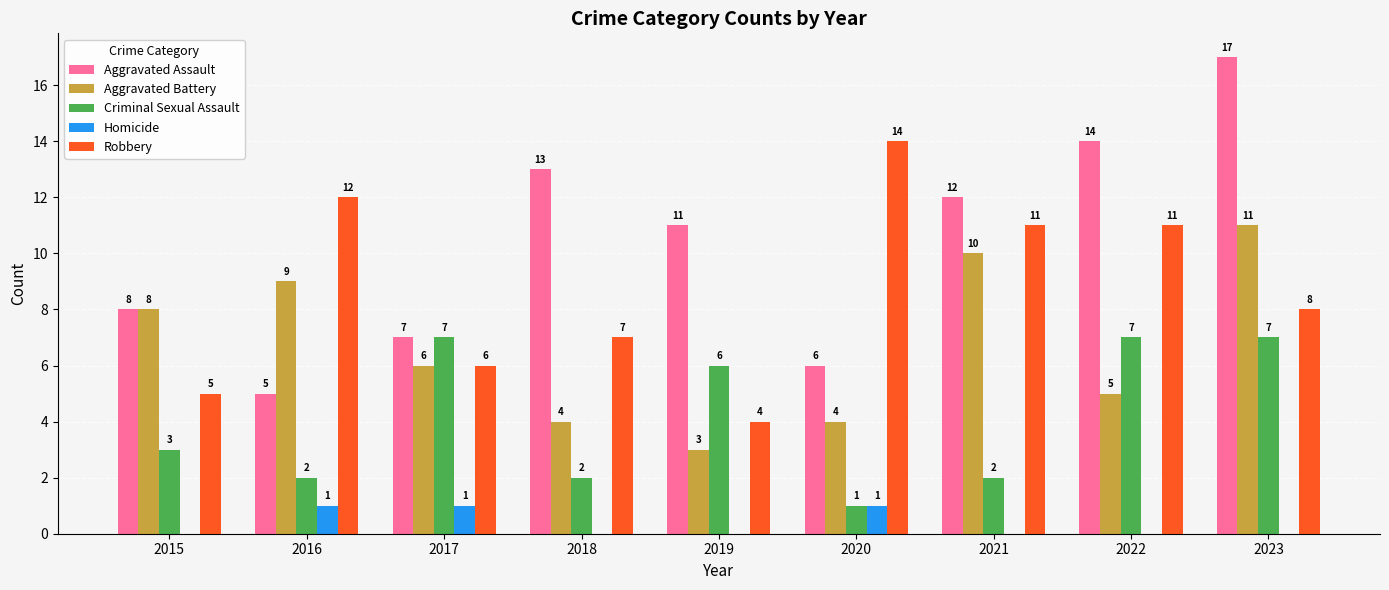

Reading right to left, transcribe all the data shown in this chart.

Aggravated Assault: 2023=17	2022=14	2021=12	2020=6	2019=11	2018=13	2017=7	2016=5	2015=8
Aggravated Battery: 2023=11	2022=5	2021=10	2020=4	2019=3	2018=4	2017=6	2016=9	2015=8
Criminal Sexual Assault: 2023=7	2022=7	2021=2	2020=1	2019=6	2018=2	2017=7	2016=2	2015=3
Homicide: 2023=0	2022=0	2021=0	2020=1	2019=0	2018=0	2017=1	2016=1	2015=0
Robbery: 2023=8	2022=11	2021=11	2020=14	2019=4	2018=7	2017=6	2016=12	2015=5